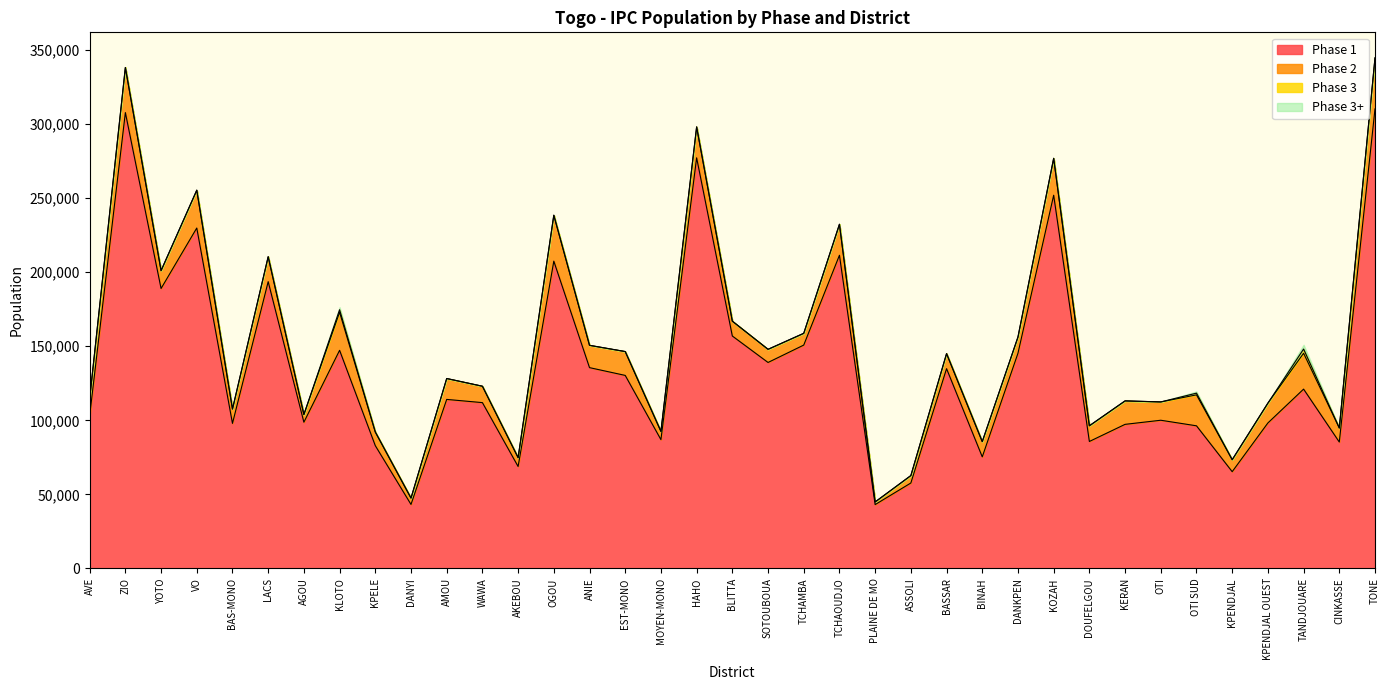

What are all the series names shown in the legend?

phase1, phase2, phase3, phase35